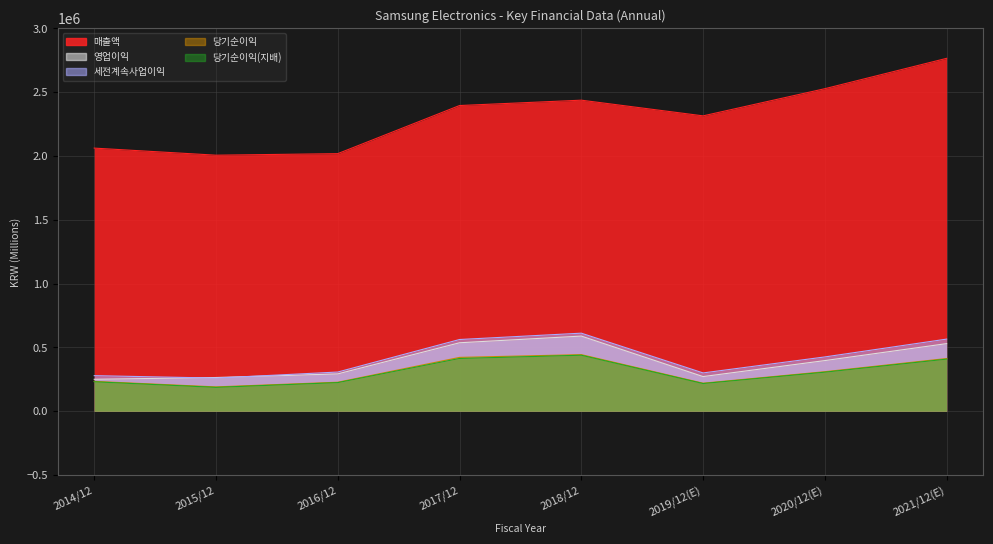

Reading right to left, transcribe all the data shown in this chart.

매출액: 2765706	2527738	2314725	2437714	2395754	2018667	2006535	2062060
영업이익: 529840	396877	271526	588867	536450	292407	264134	250251
세전계속사업이익: 565159	425472	300100	611600	561960	307137	259610	278750
당기순이익: 413080	309790	219616	443449	421867	227261	190601	233944
당기순이익(지배): 408159	306028	217026	438909	413446	224157	186946	230825